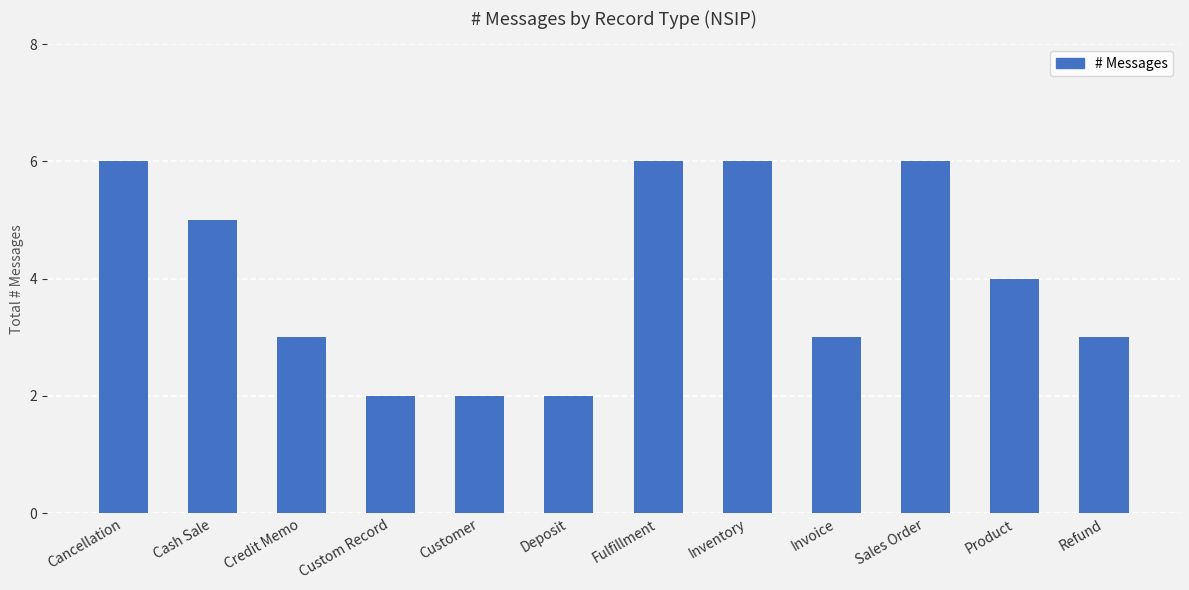

What value does the data have at Refund?

3